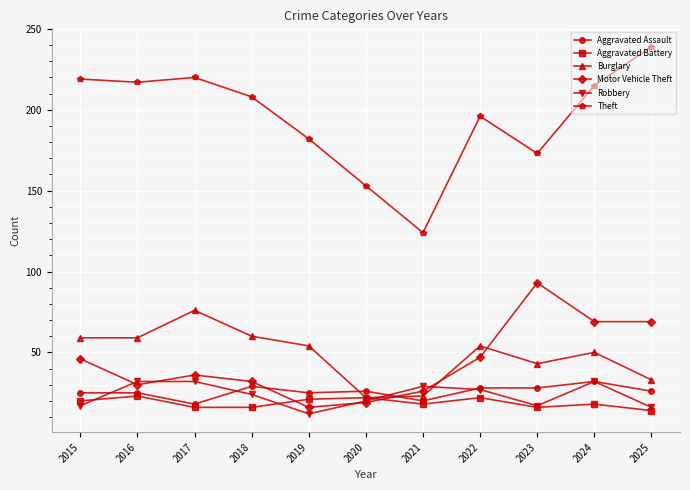

Where does the Motor Vehicle Theft series first go above 36?

2015